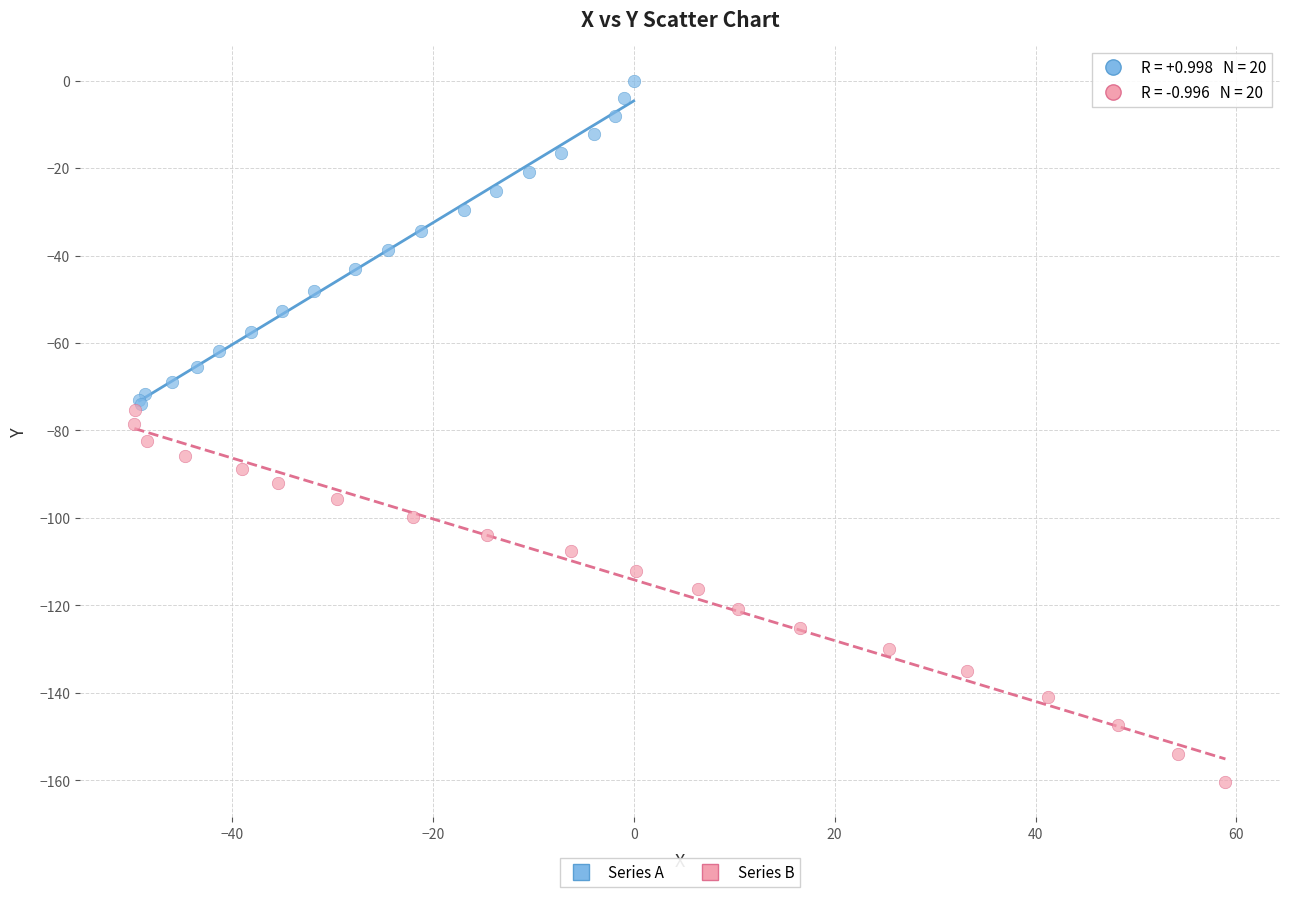

Which series contains the lowest Y value?

Series B